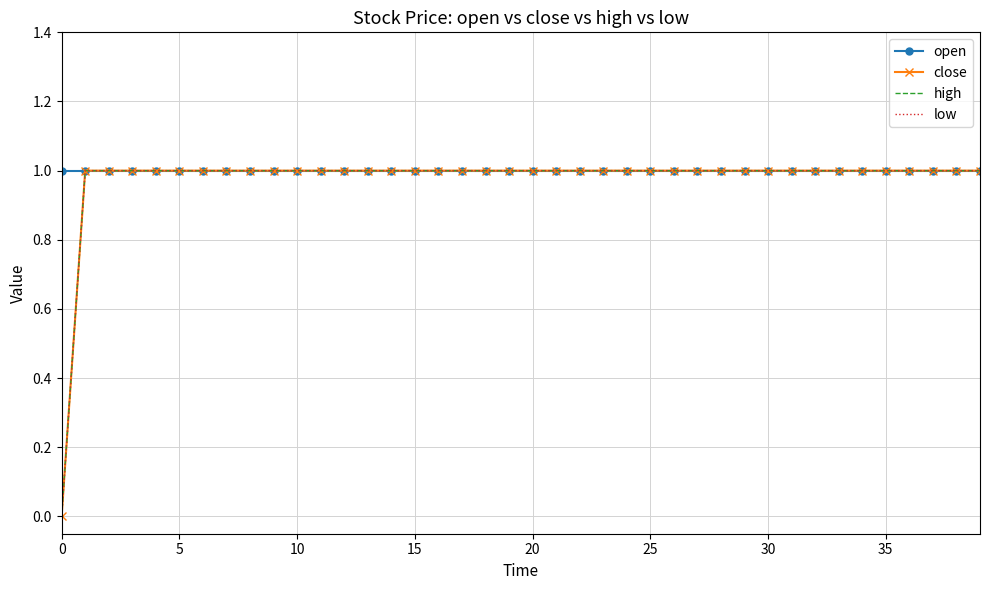

Reading right to left, what are all the values shown in this chart?

open: 1	1	1	1	1	1	1	1	1	1	1	1	1	1	1	1	1	1	1	1	1	1	1	1	1	1	1	1	1	1	1	1	1	1	1	1	1	1	1	1
close: 1	1	1	1	1	1	1	1	1	1	1	1	1	1	1	1	1	1	1	1	1	1	1	1	1	1	1	1	1	1	1	1	1	1	1	1	1	1	1	0
high: 1	1	1	1	1	1	1	1	1	1	1	1	1	1	1	1	1	1	1	1	1	1	1	1	1	1	1	1	1	1	1	1	1	1	1	1	1	1	1	0
low: 1	1	1	1	1	1	1	1	1	1	1	1	1	1	1	1	1	1	1	1	1	1	1	1	1	1	1	1	1	1	1	1	1	1	1	1	1	1	1	0